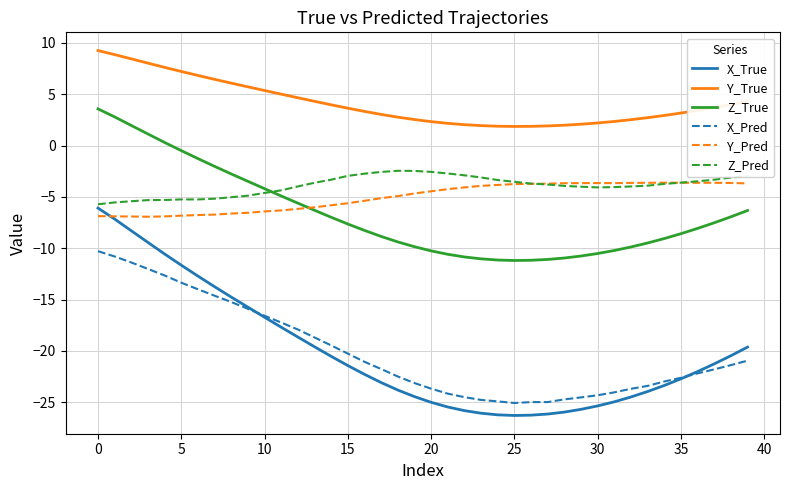

True or false: Z_Pred and X_Pred intersect in this chart.

False